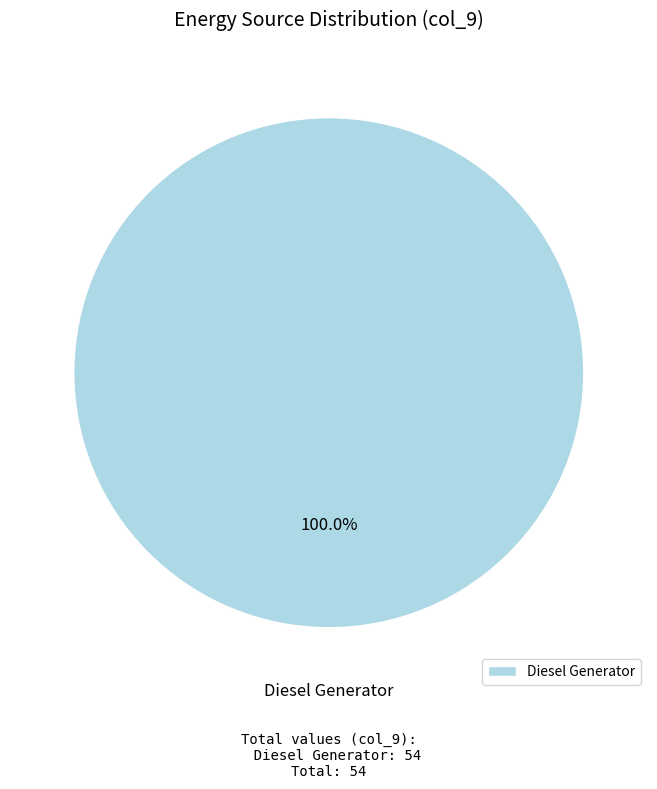

Is there any slice that represents more than half of the pie?

Yes